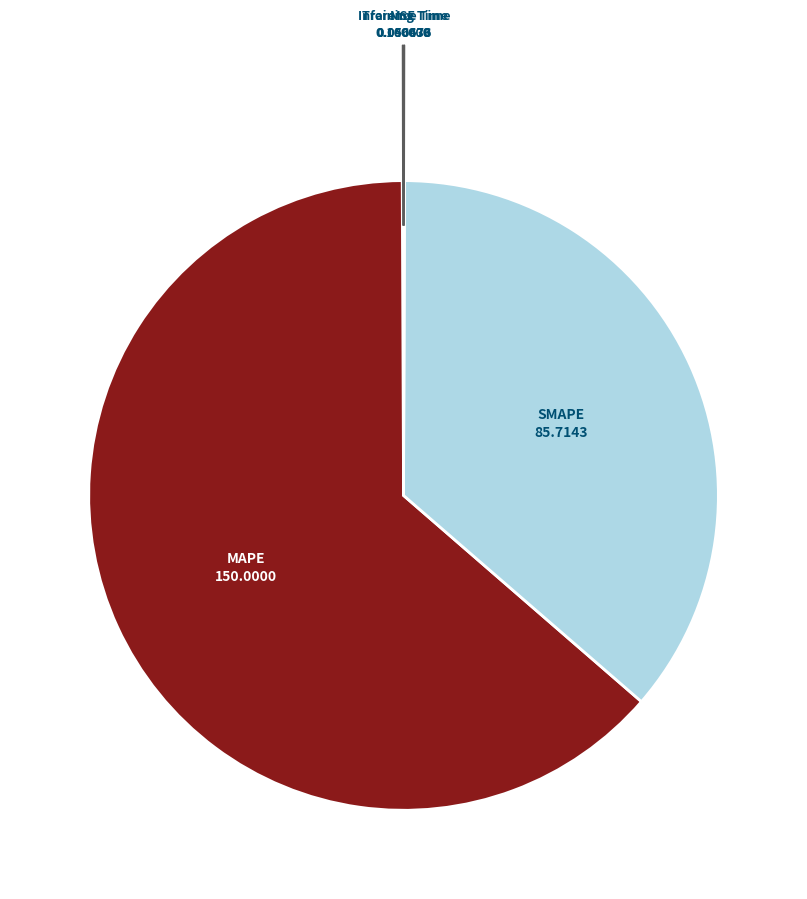

Which has a higher value, SMAPE or MAPE?

MAPE